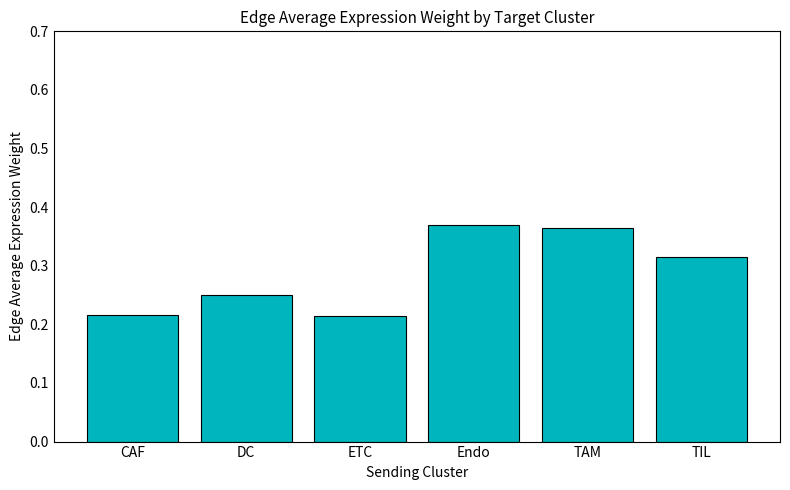

How many values are between 0 and 1?

6